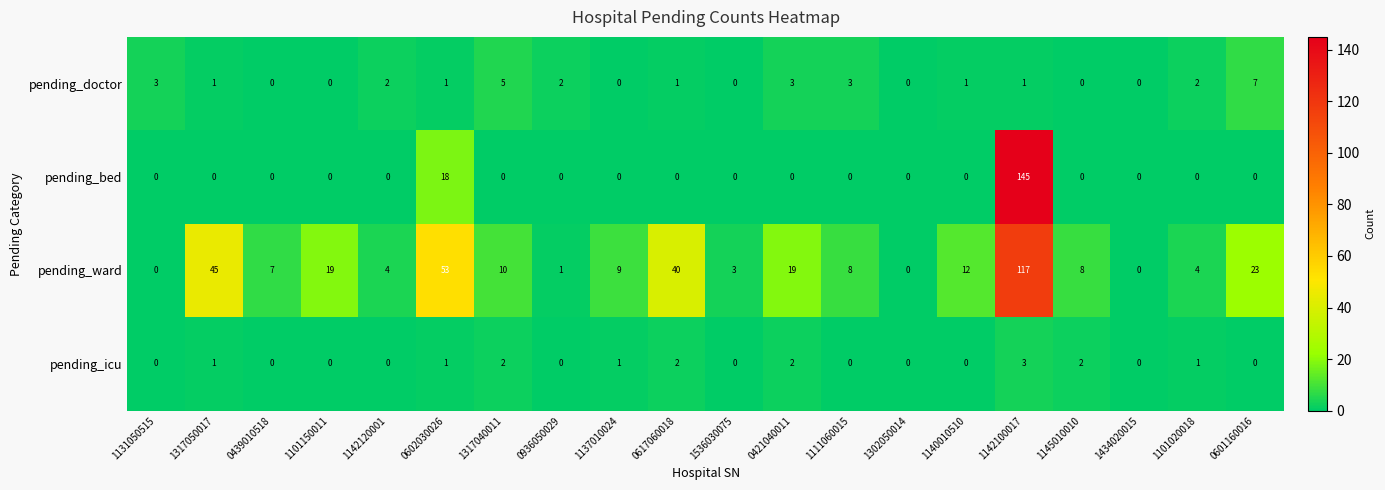

Which series changed the most between 1140010510 and 0601160016?

pending_ward